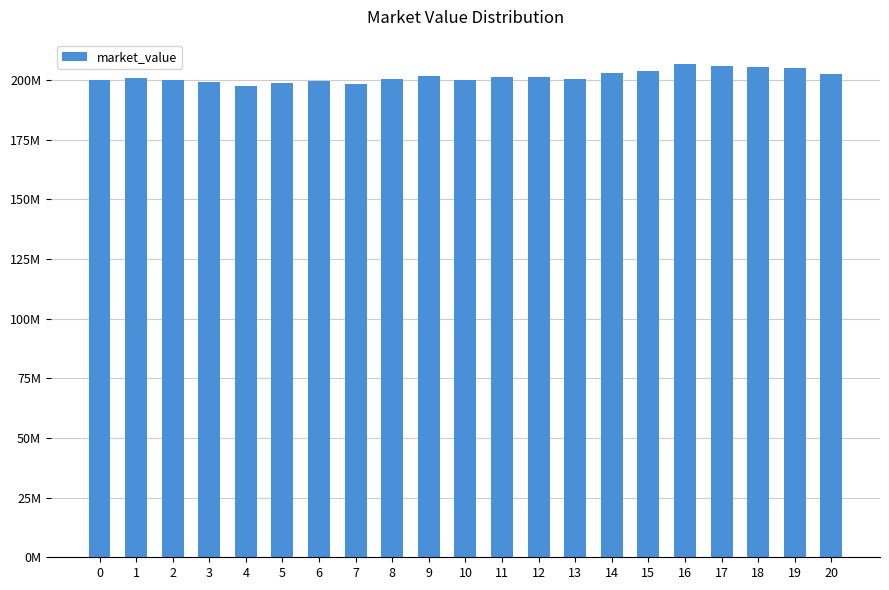

Which label corresponds to the smallest value in the chart?

4